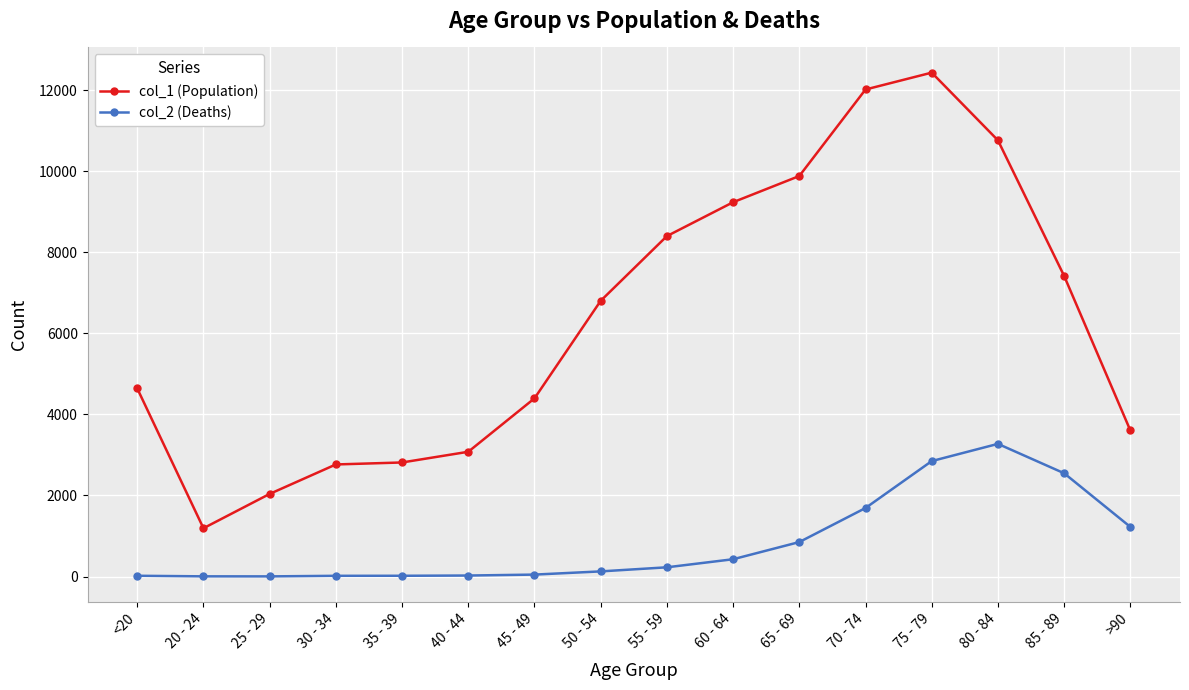

At which label does col_1 (Population) reach its minimum?

20 - 24